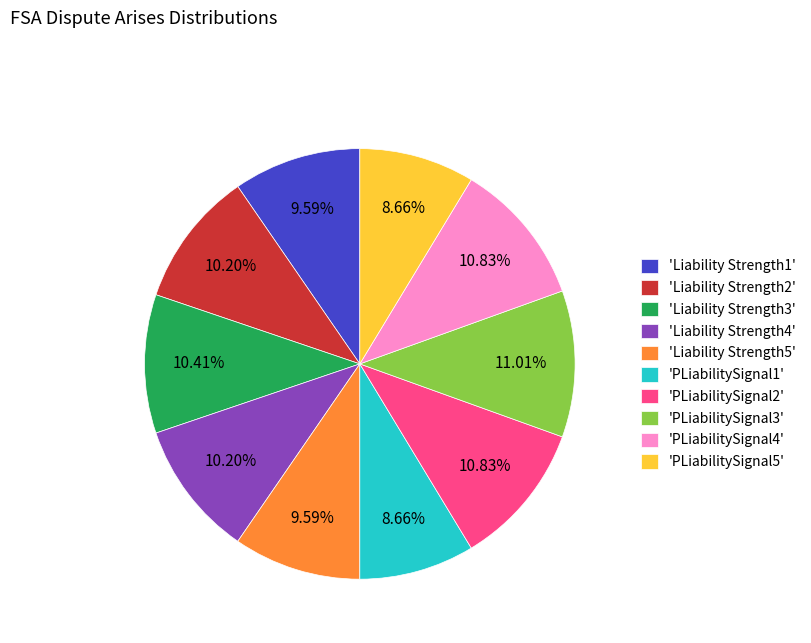

How many segments does this pie chart have?

10